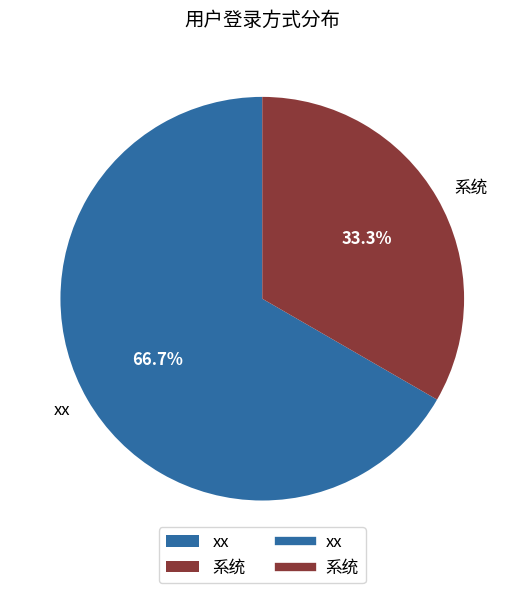

True or false: 系统 accounts for 33% of the total.

True